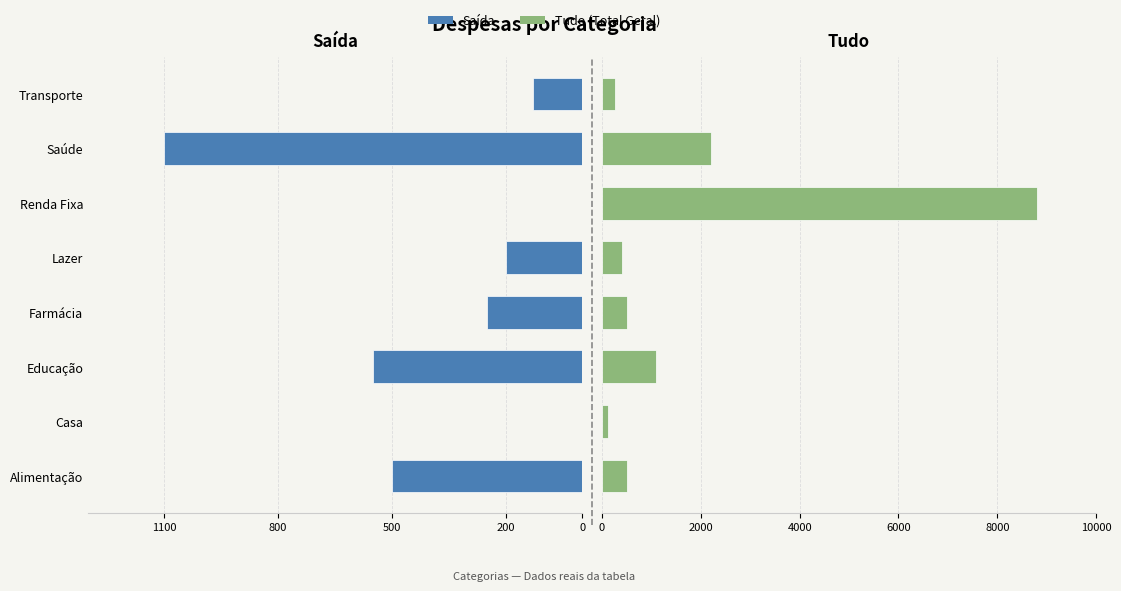

The value of Saída at Renda Fixa is 371. True or false?

False